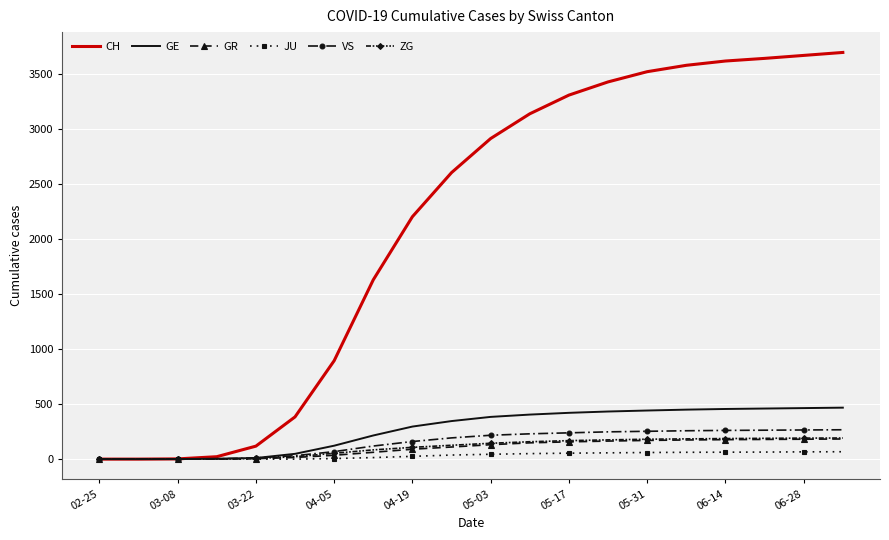

What is the maximum value for ZG?

192